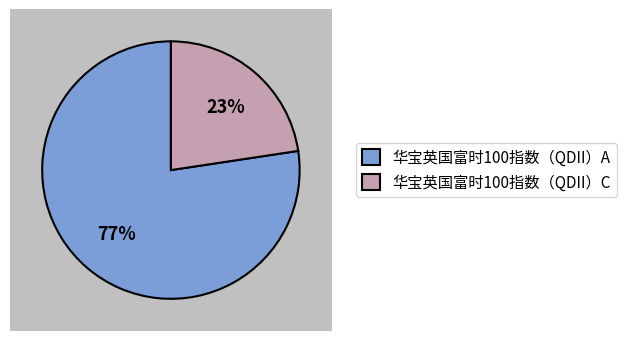

How many segments does this pie chart have?

2